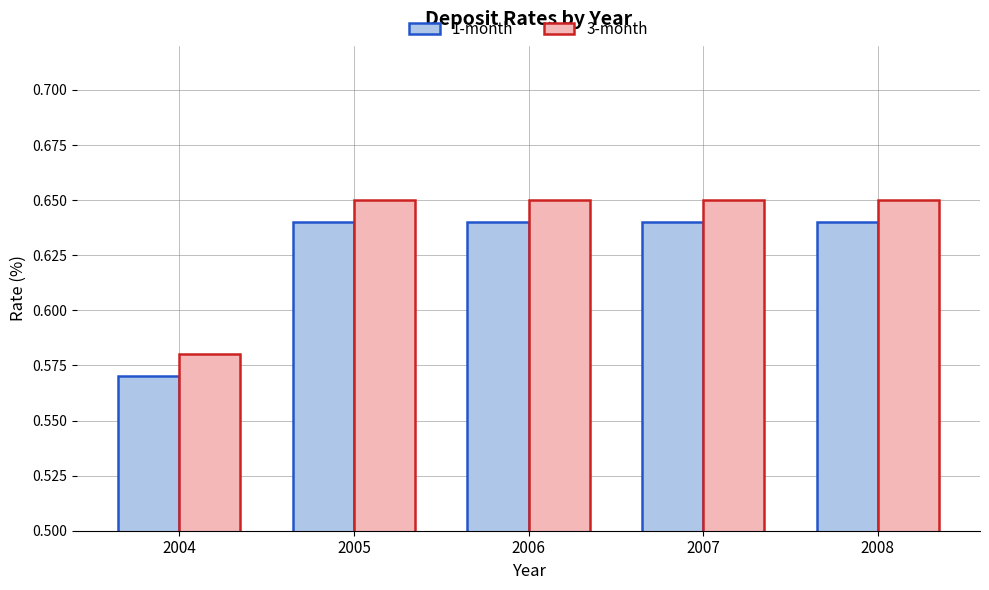

The value of 3-month at 2008 is 1.0. True or false?

False